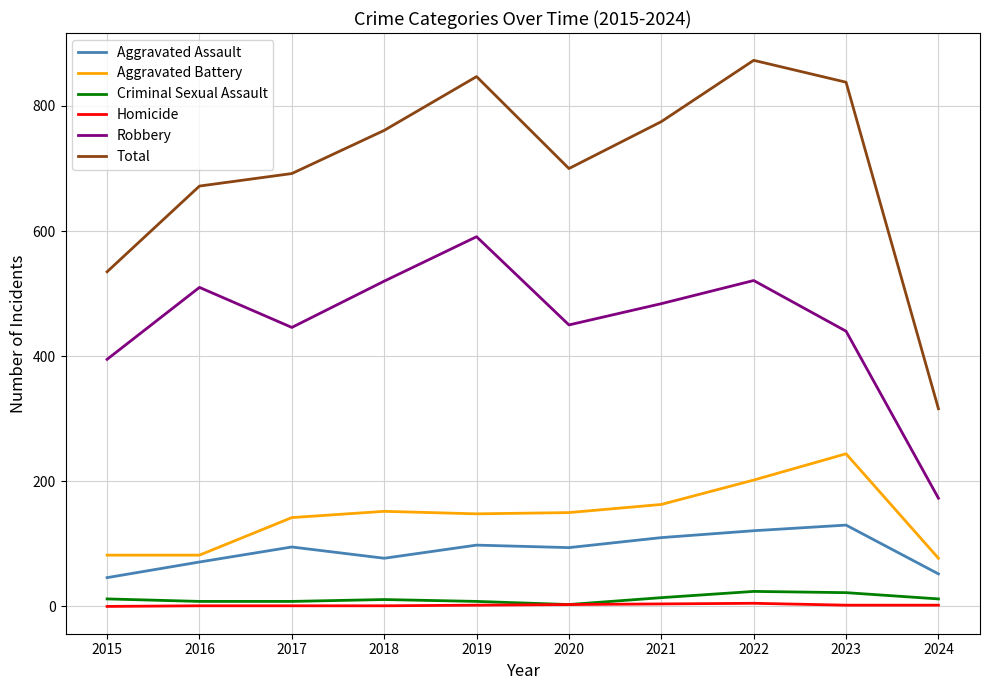

What is the sum of all Total values?

7009